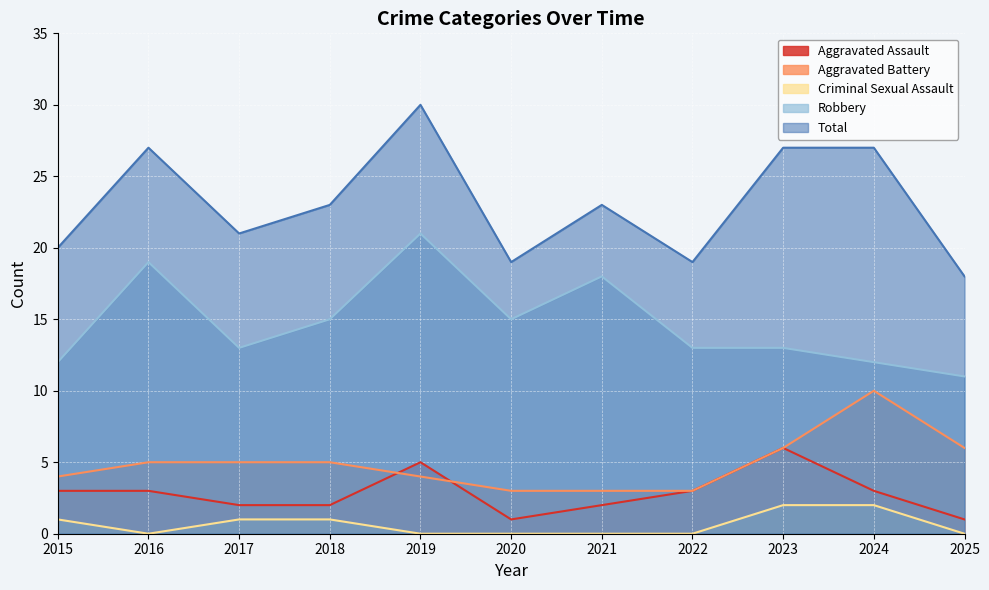

Which series has the largest total across all categories?

Total